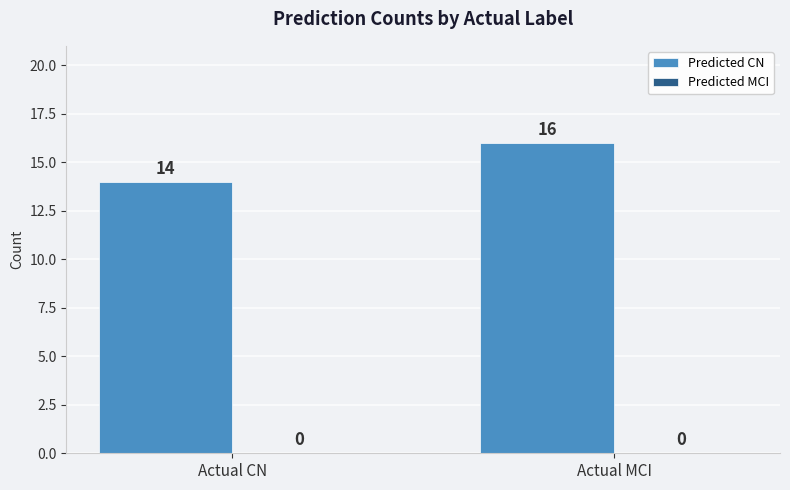

Does the chart contain stacked bars?

No